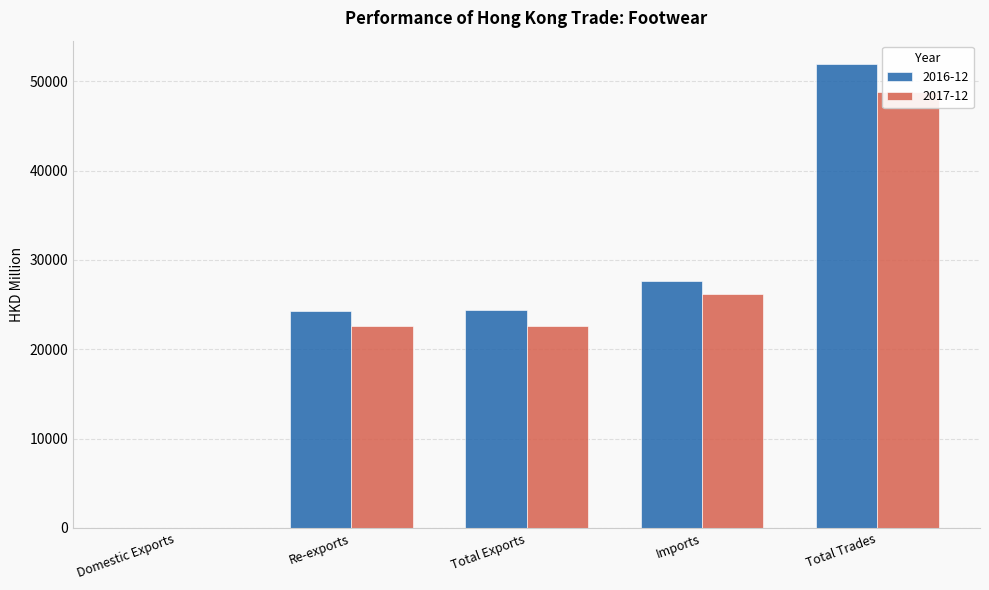

Reading left to right, extract all data points from this chart.

2016-12: Domestic Exports=1.0	Re-exports=24340.7	Total Exports=24341.7	Imports=27602.1	Total Trades=51943.8
2017-12: Domestic Exports=1.2	Re-exports=22591.1	Total Exports=22592.2	Imports=26171.1	Total Trades=48763.3